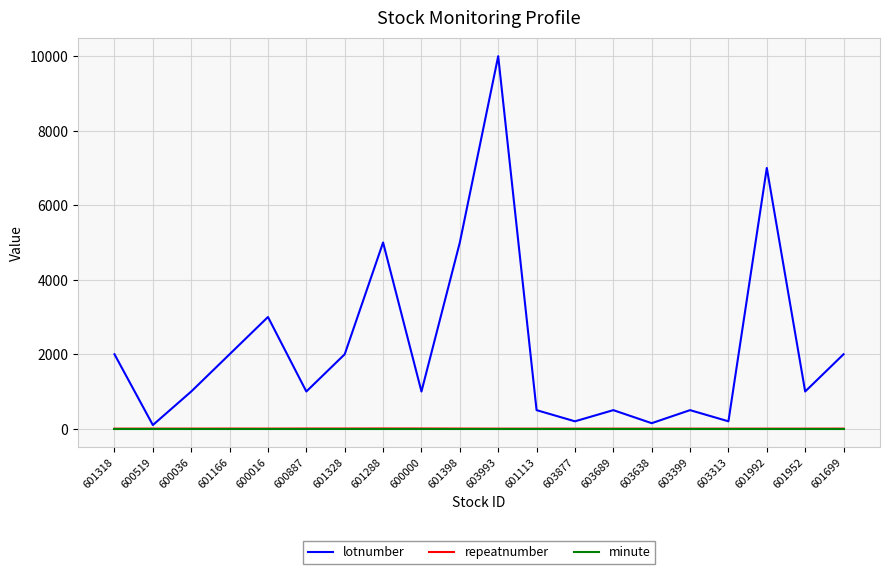

What is the spread (max minus min) of values at 600000?

998